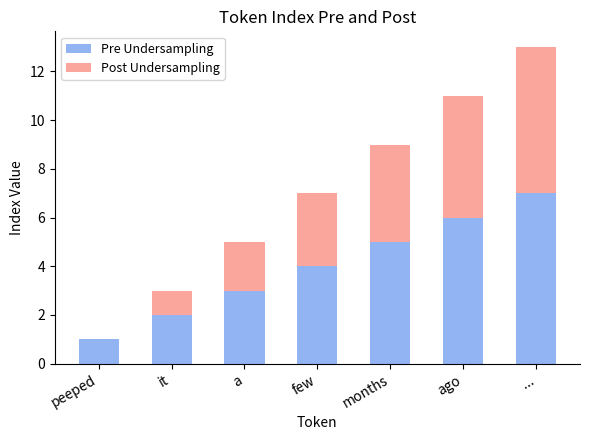

What is the average value of the Pre Undersampling series?

4